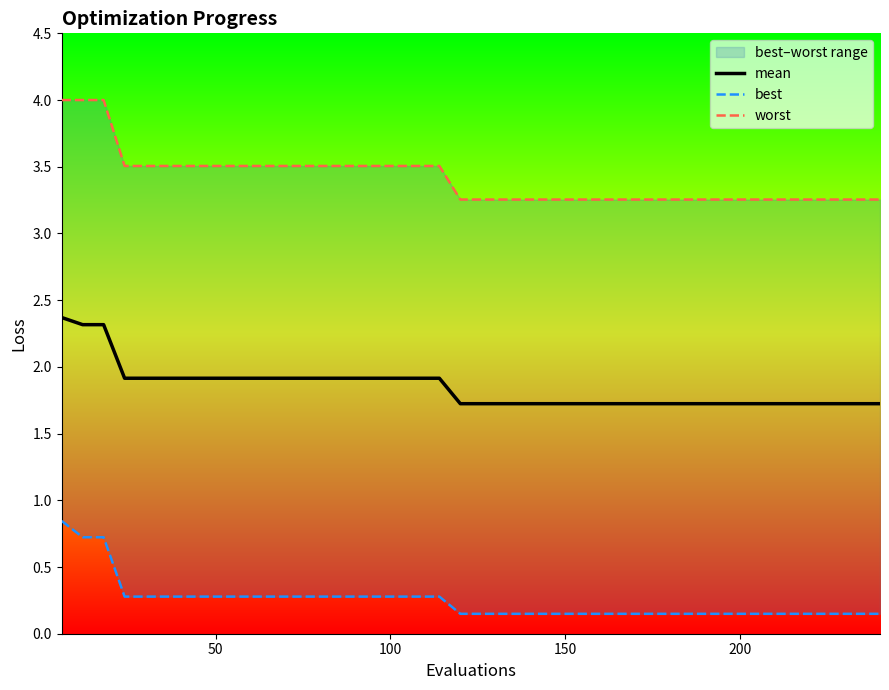

What is the lowest value of the mean series?

1.7